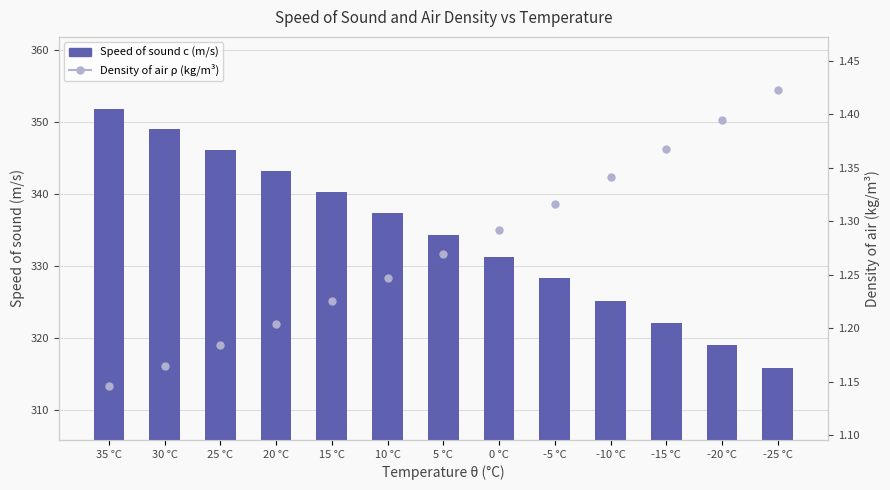

Does the chart contain any negative values?

No